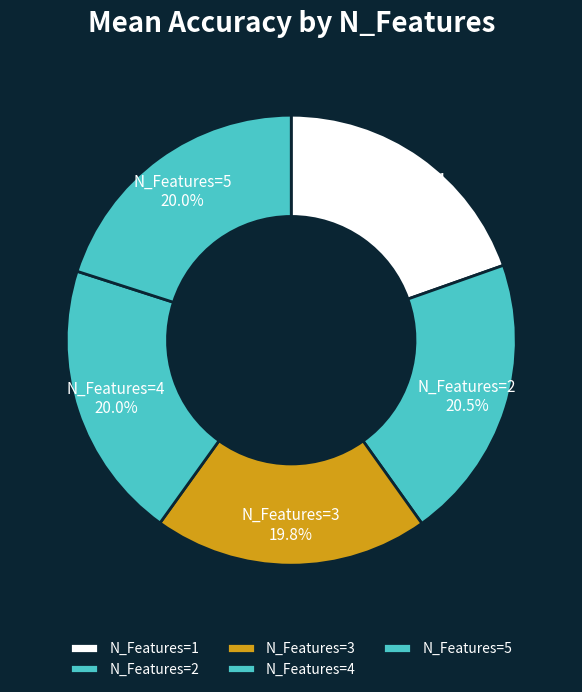

What percentage do N_Features=2 and N_Features=3 together represent?

40.3%